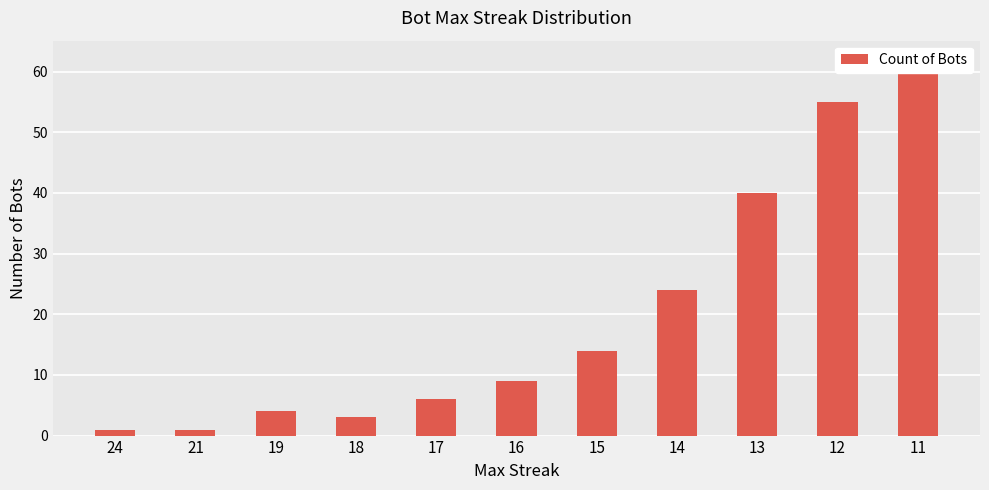

True or false: the data shows 67 at 13.

False